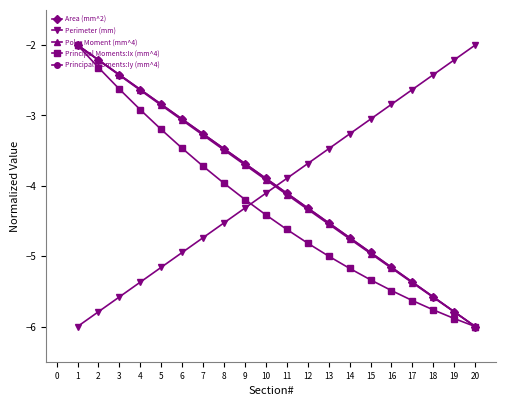

What is the sum of all Area (mm^2) values?

-80.0